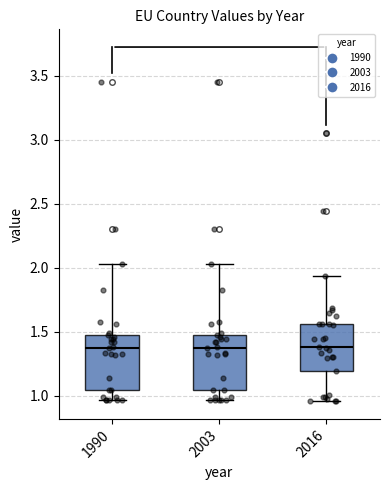

Where is the upper edge of the box at x = 2016 on the y-axis? The values are not printed on the chart, so give them approximately, as read against the axis.

1.55